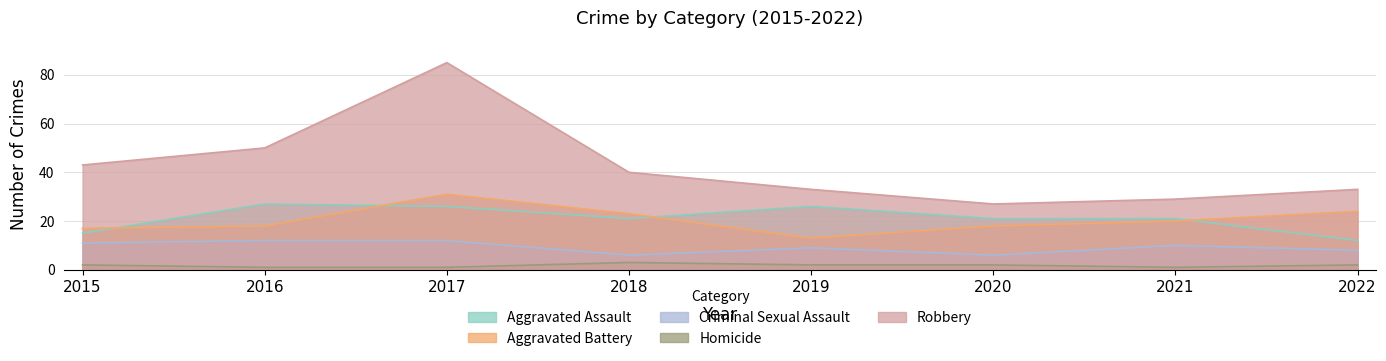

True or false: Criminal Sexual Assault and Robbery intersect in this chart.

False